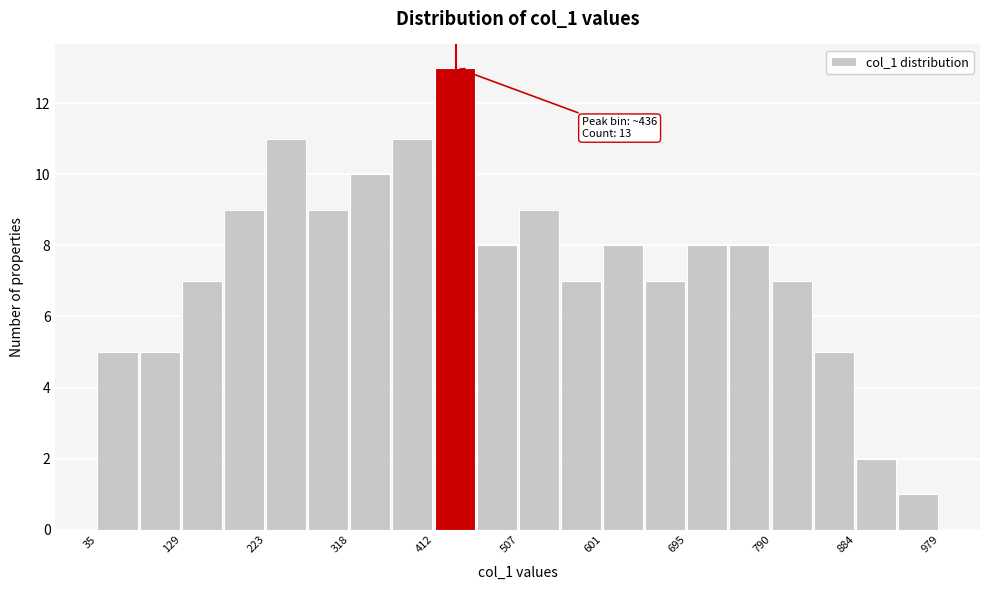

Over which range of the x-axis is the bar tallest?

410 to 460